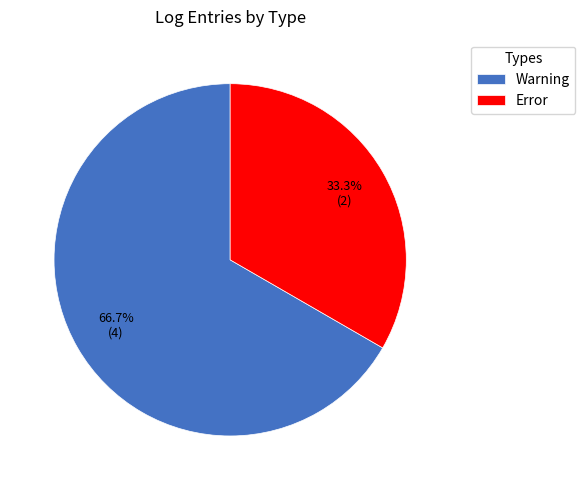

Rank the categories by value from lowest to highest.

Error, Warning